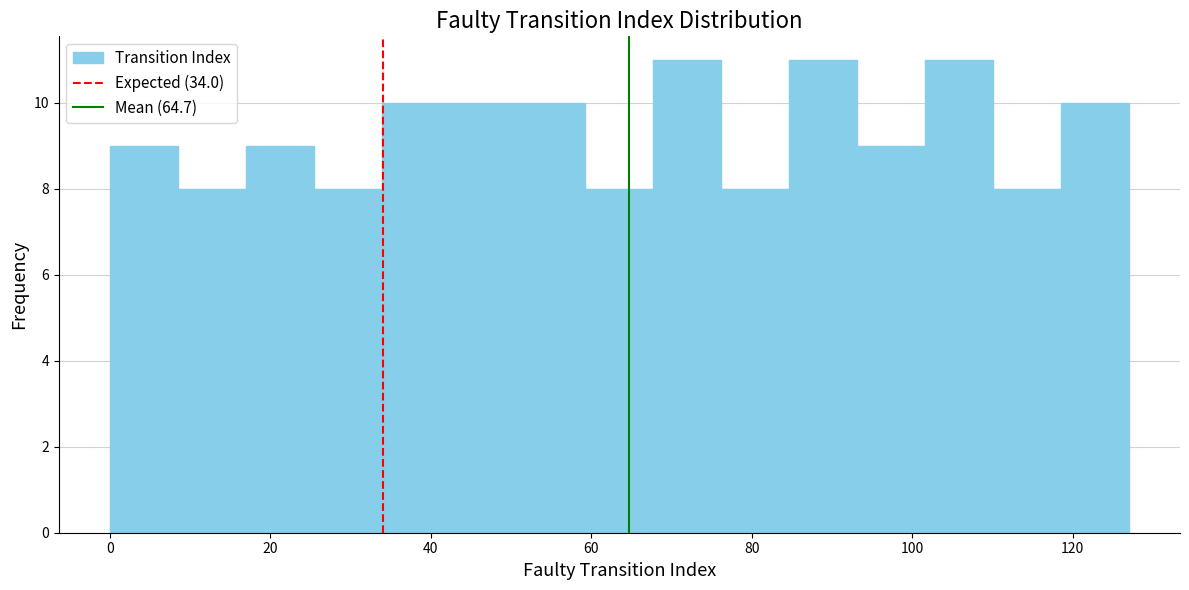

How tall is the bar that spans 68 to 76 on the x-axis? Neither the bar edges nor the heights are printed on the chart, so give them approximately, as read against the axes.

11